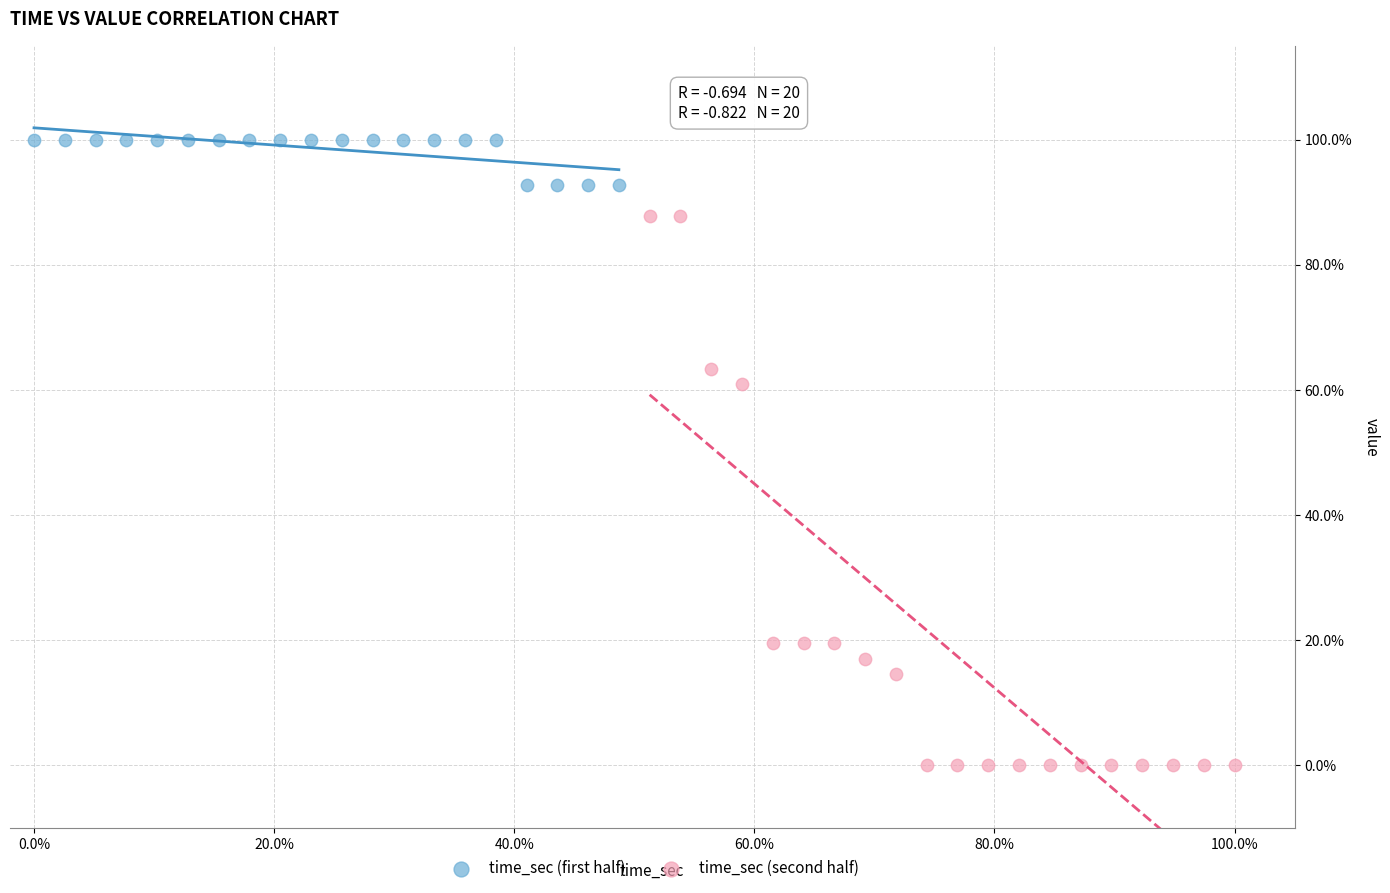

What are all the series names shown in the legend?

time_sec (first half), time_sec (second half)